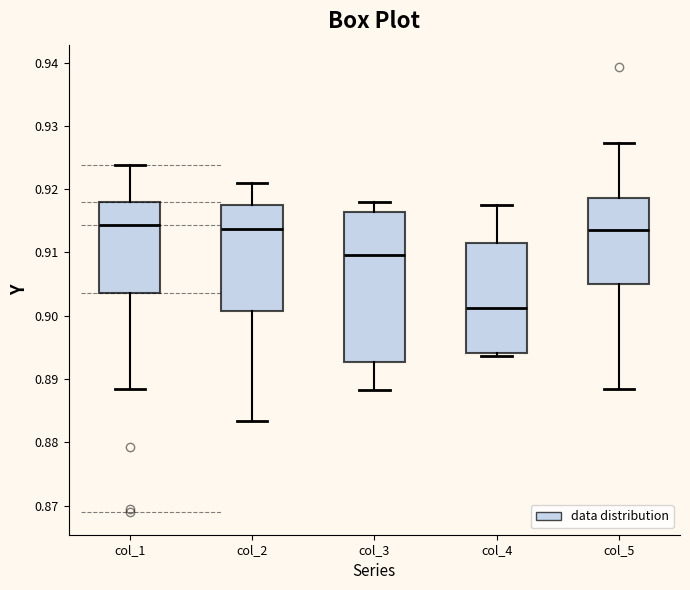

Reading left to right, read every box against the y-axis: the position of its median line, the range the box covers, and the ends of its whiskers. The values are not printed on the chart, so give them approximately, as read against the axis.

col_1: median 0.914, box 0.904 to 0.918, whiskers 0.888 to 0.924
col_2: median 0.914, box 0.901 to 0.917, whiskers 0.883 to 0.921
col_3: median 0.910, box 0.893 to 0.916, whiskers 0.888 to 0.918
col_4: median 0.901, box 0.894 to 0.912, whiskers 0.894 (just below the box's lower edge) to 0.917
col_5: median 0.913, box 0.905 to 0.919, whiskers 0.888 to 0.927